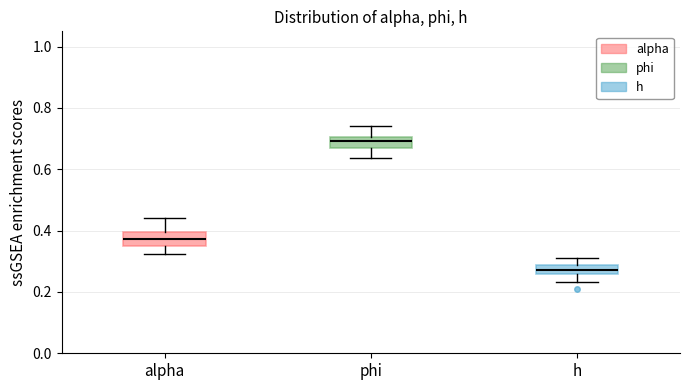

Where is the upper edge of the box for phi on the y-axis? The values are not printed on the chart, so give them approximately, as read against the axis.

0.70